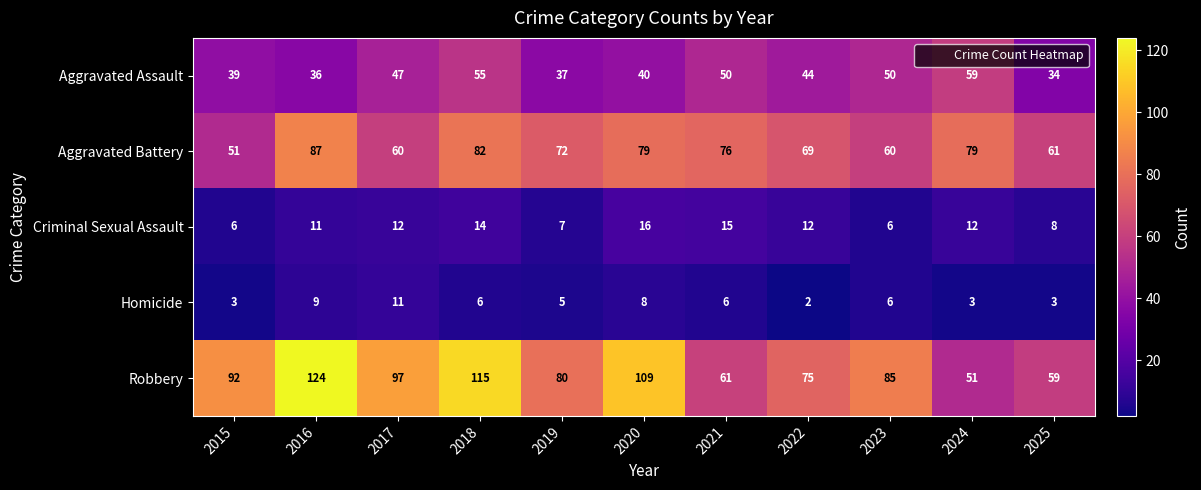

Which series changed the most between 2017 and 2023?

Robbery